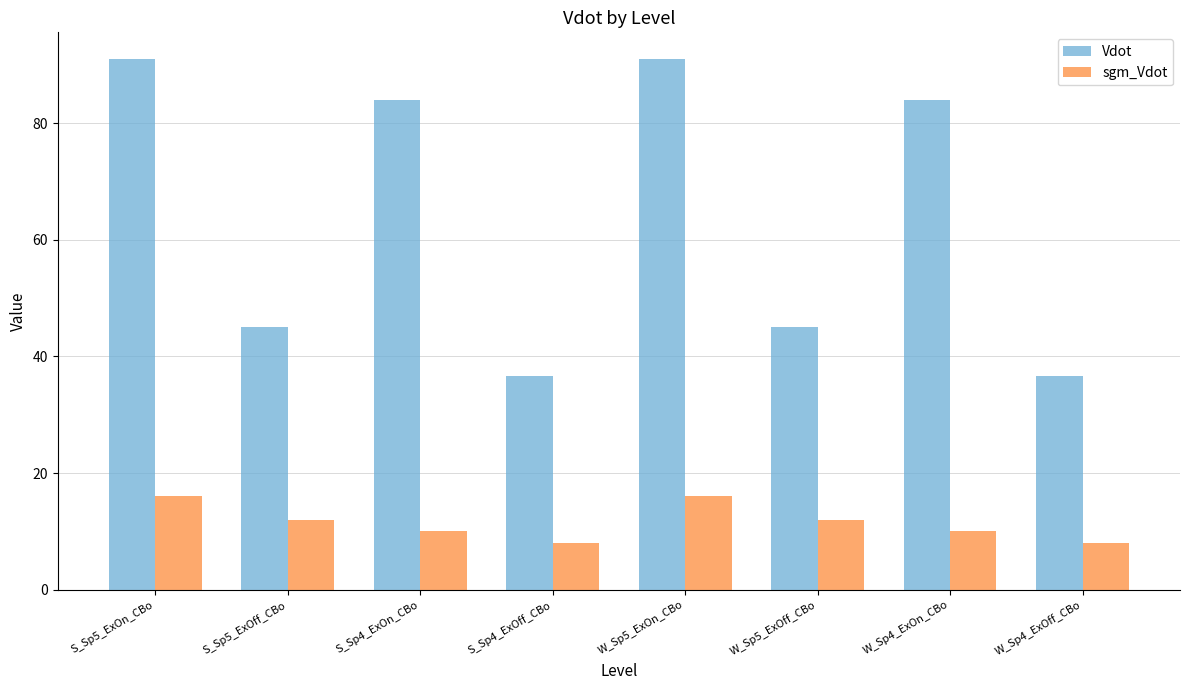

Count the sgm_Vdot values in the range 10 to 16.

6